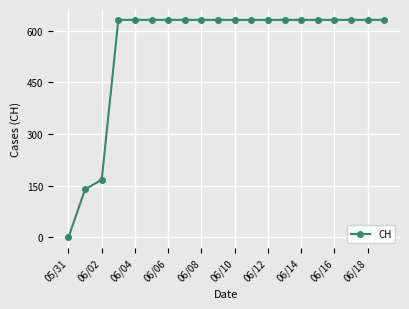

What is the maximum value shown in the chart?

631